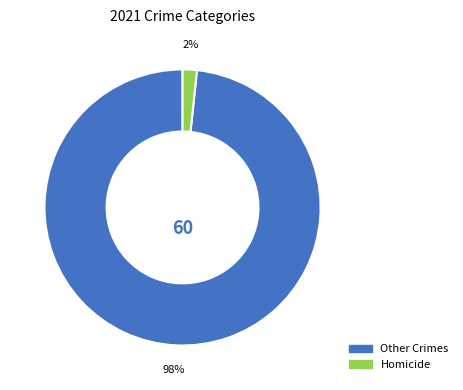

Which has a higher value, Homicide or Other Crimes?

Other Crimes